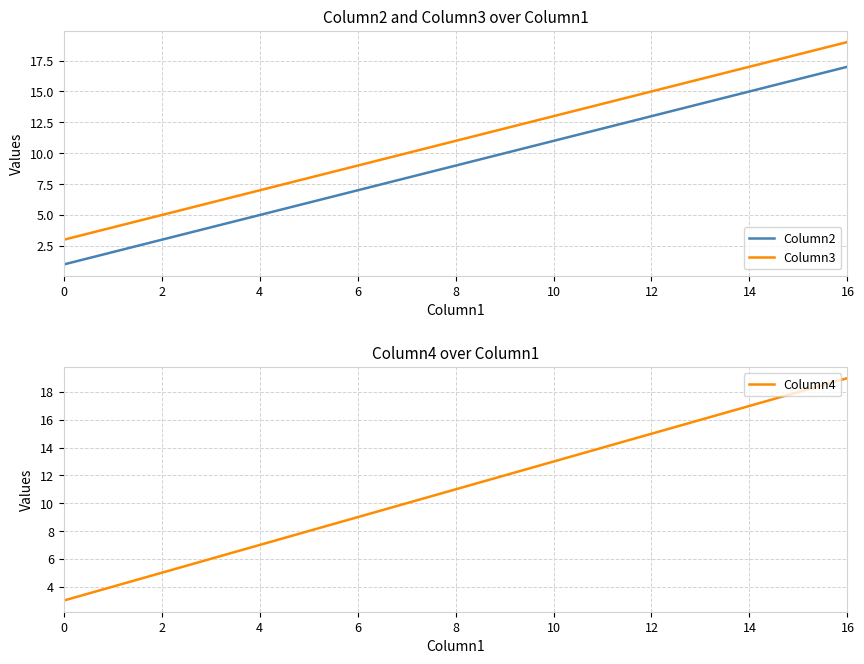

True or false: Column4 and Column3 intersect in this chart.

False